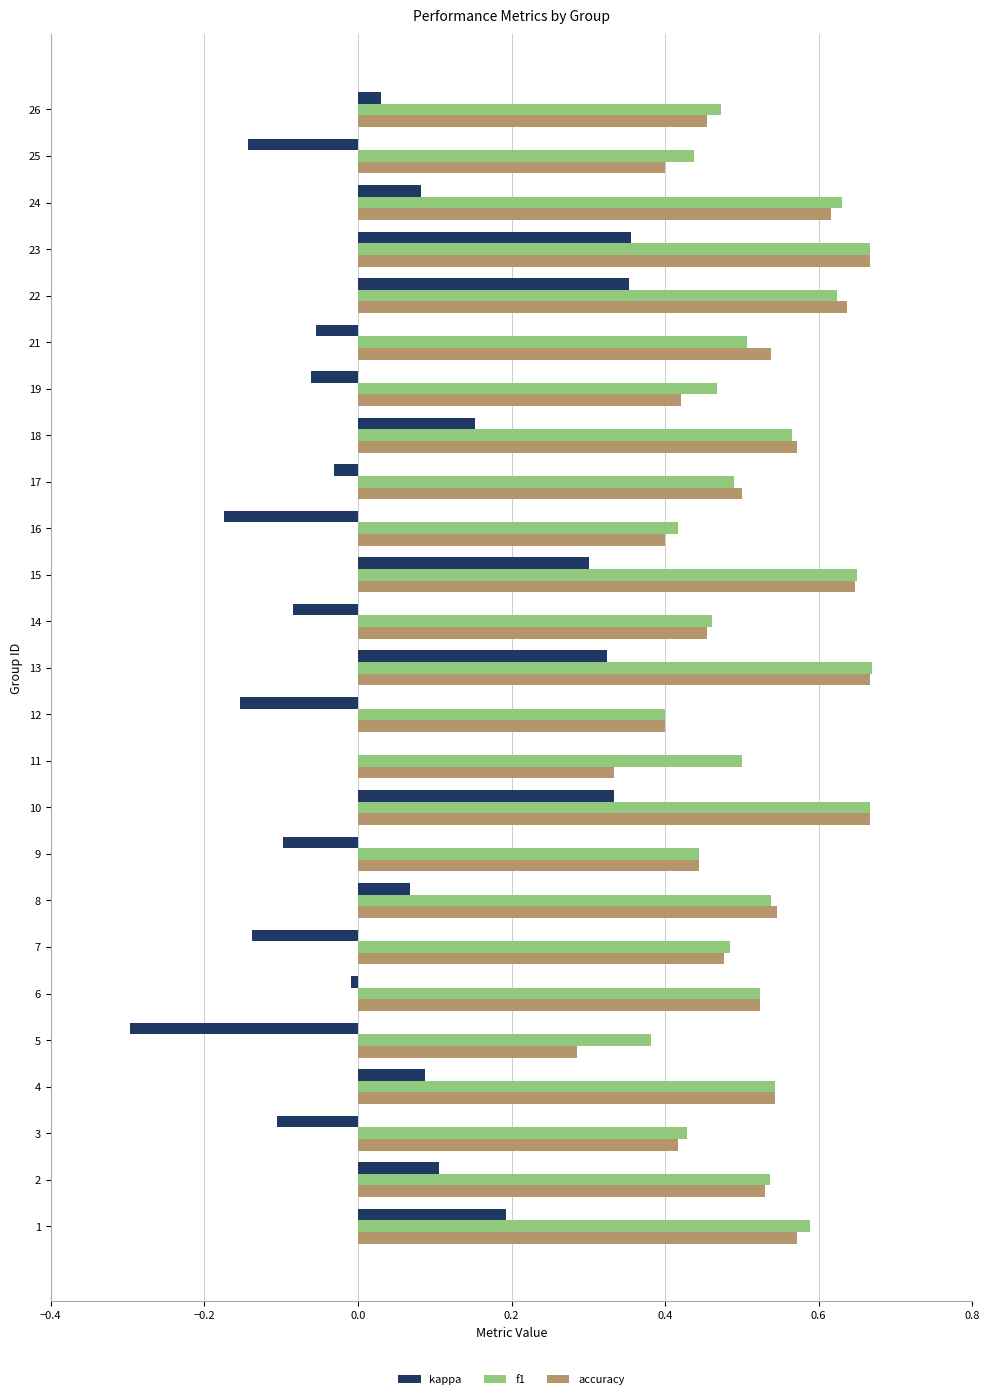

What is the sum of all accuracy values?

12.7